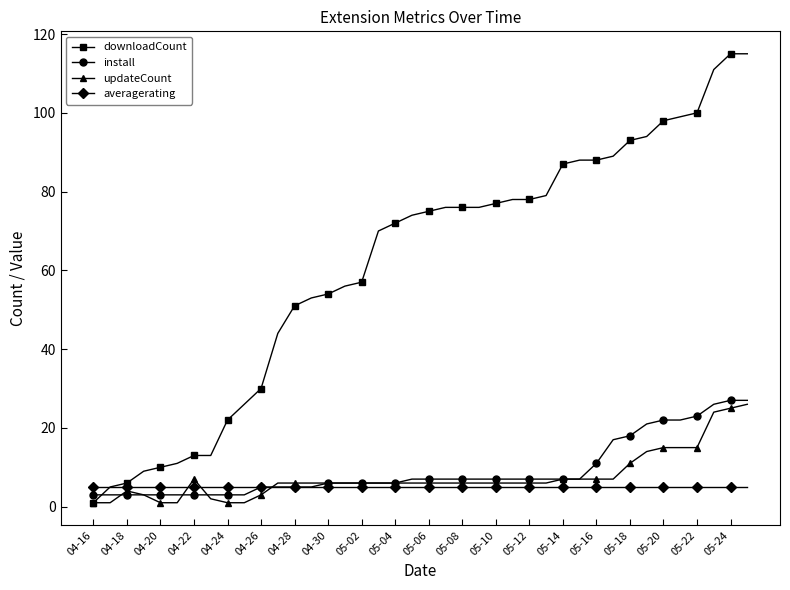

What is the value of the averagerating point at the 37th from the left?

5